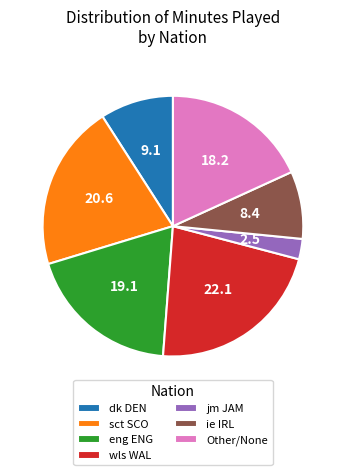

Is ie IRL the majority of the pie?

No